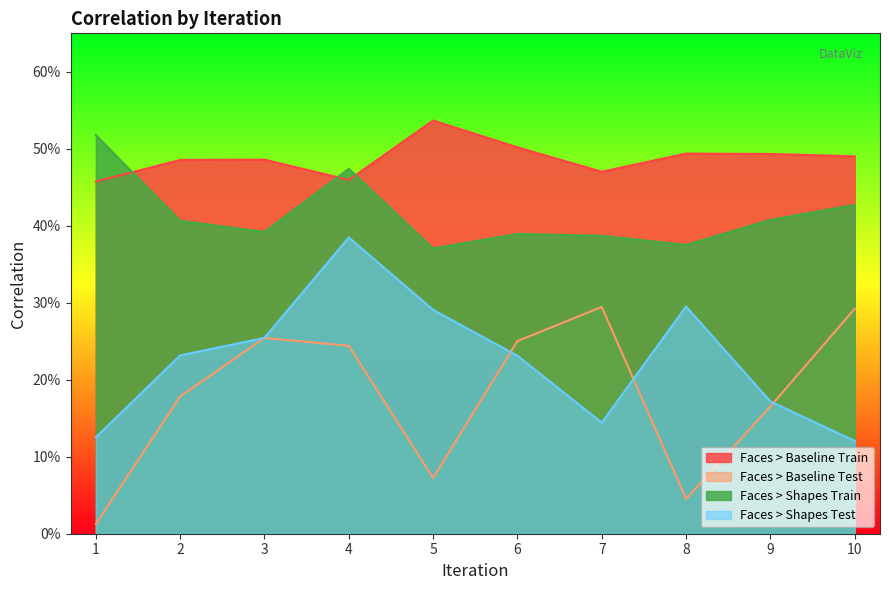

True or false: Faces > Shapes Test has a value of 0.1 at 1.

True